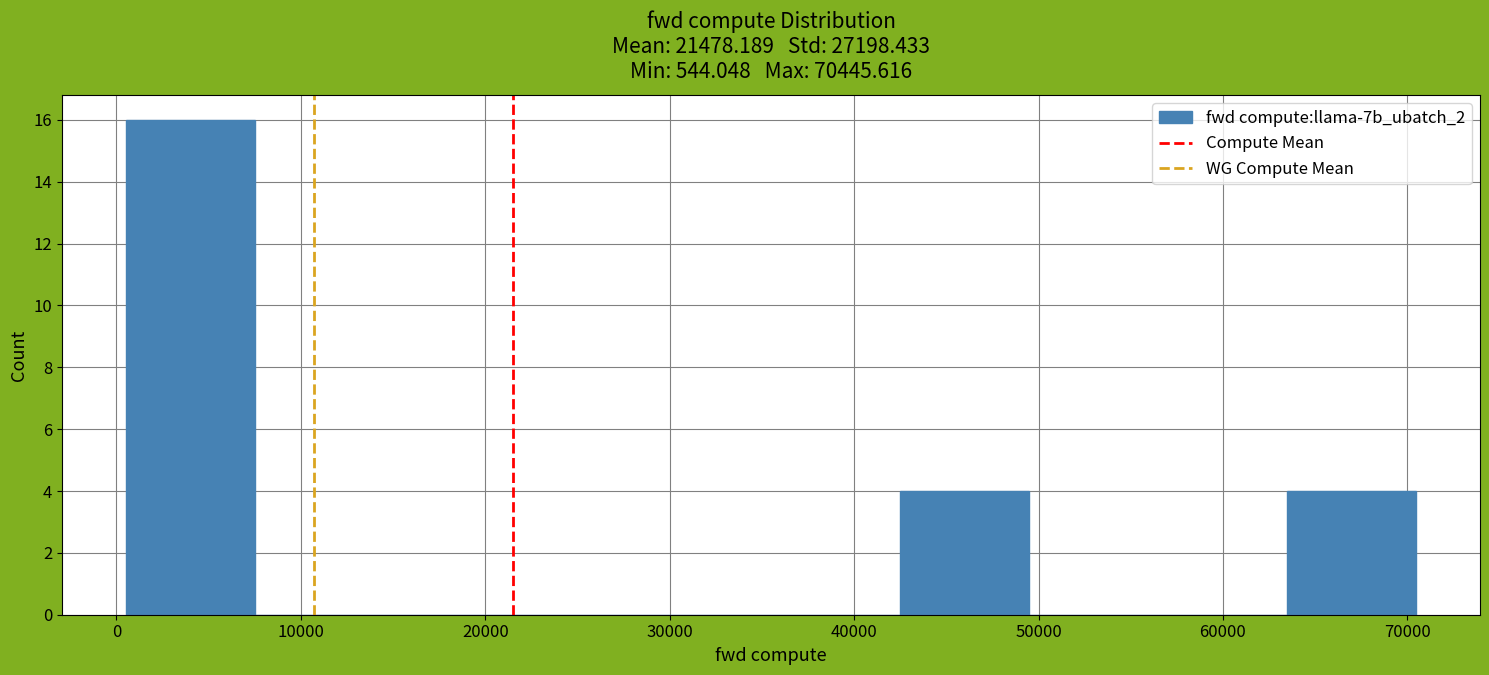

Reading left to right, transcribe this chart: for each bar, give the range it covers on the x-axis and its height. Neither the bar edges nor the heights are printed on the chart, so give them approximately, as read against the axes.

1000 to 8000: 16
8000 to 15000: 0
15000 to 22000: 0
22000 to 29000: 0
29000 to 35000: 0
35000 to 42000: 0
42000 to 49000: 4
49000 to 56000: 0
56000 to 63000: 0
63000 to 70000: 4